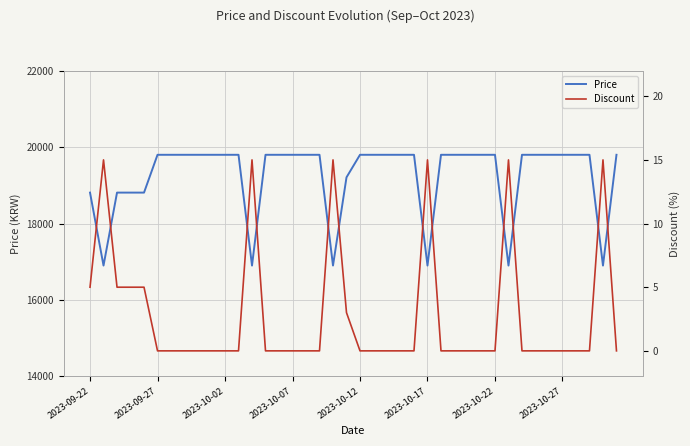

Which has a higher value, 16 or 35?

16